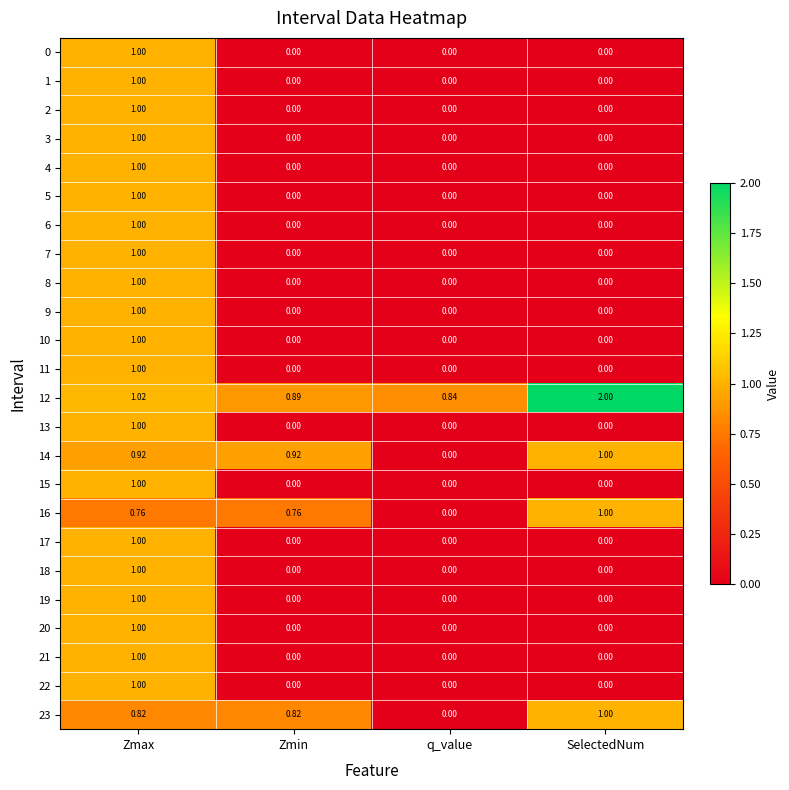

At which label is 23 closest to 0?

q_value